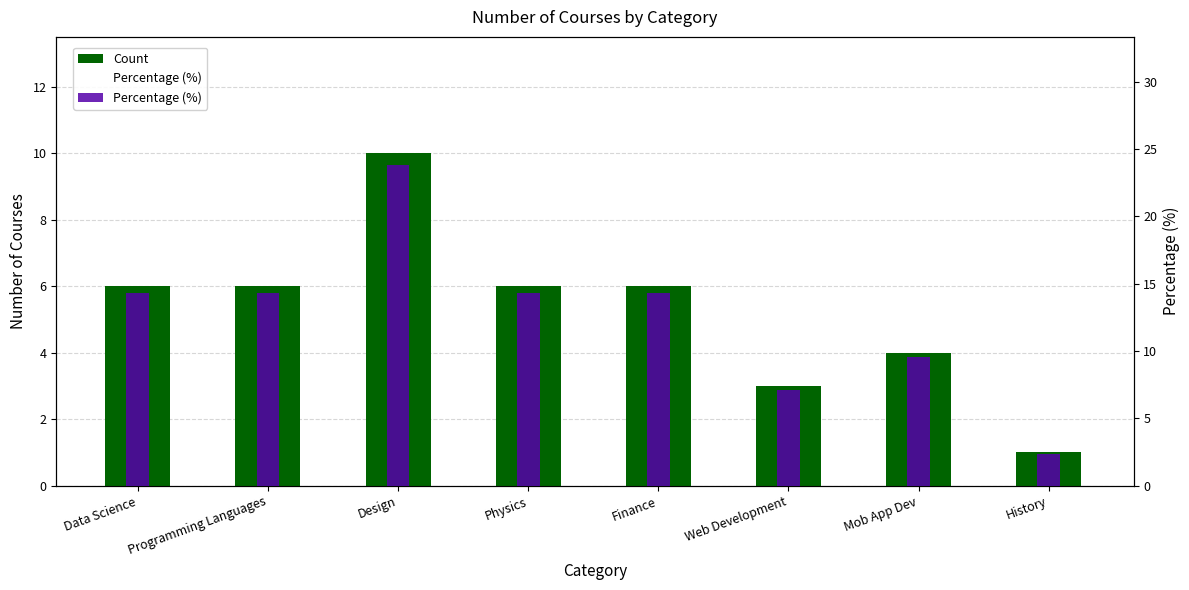

What is the difference between the maximum and minimum values in the Percentage (%) series?

21.4